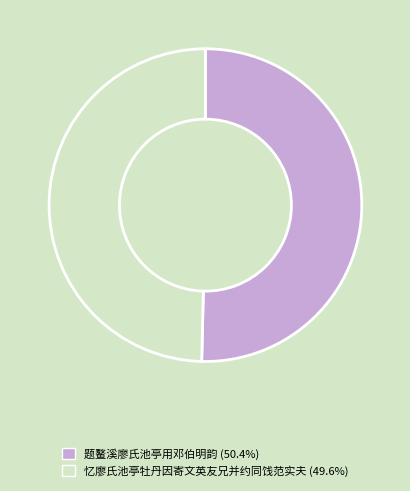

Is it true that 题鳌溪廖氏池亭用邓伯明韵 is 50% of the pie?

True